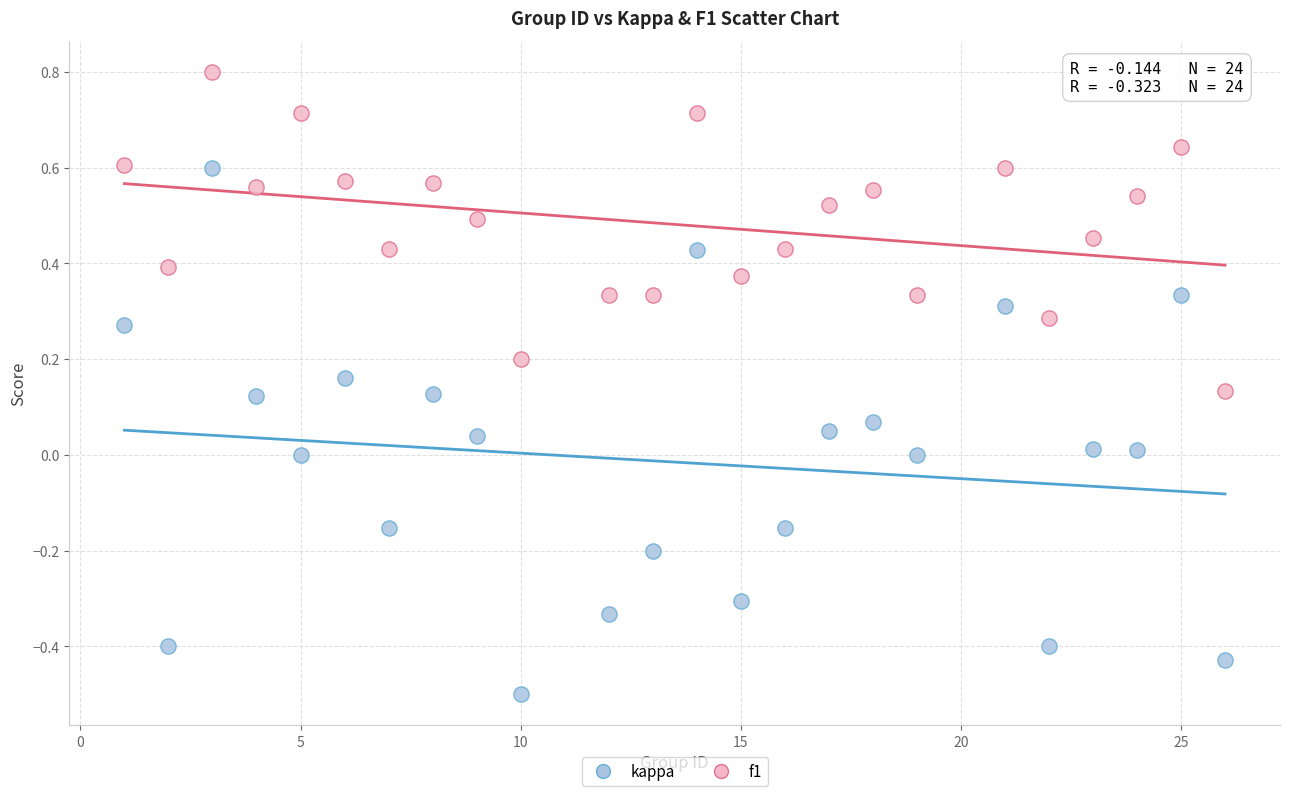

Across all data points, what is the range of Y values (max minus min)?

1.3